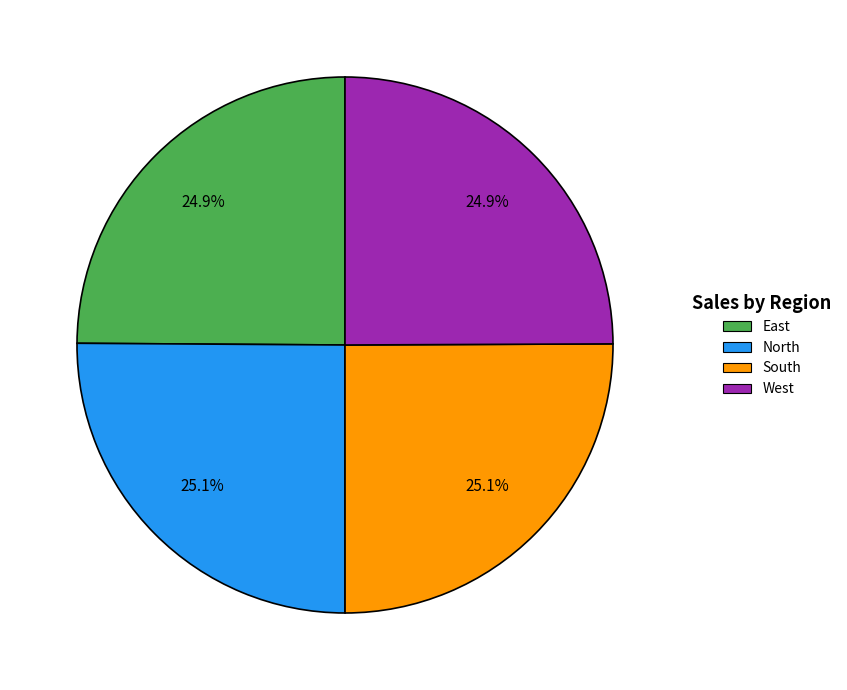

What percentage is NOT represented by East?

75.1%